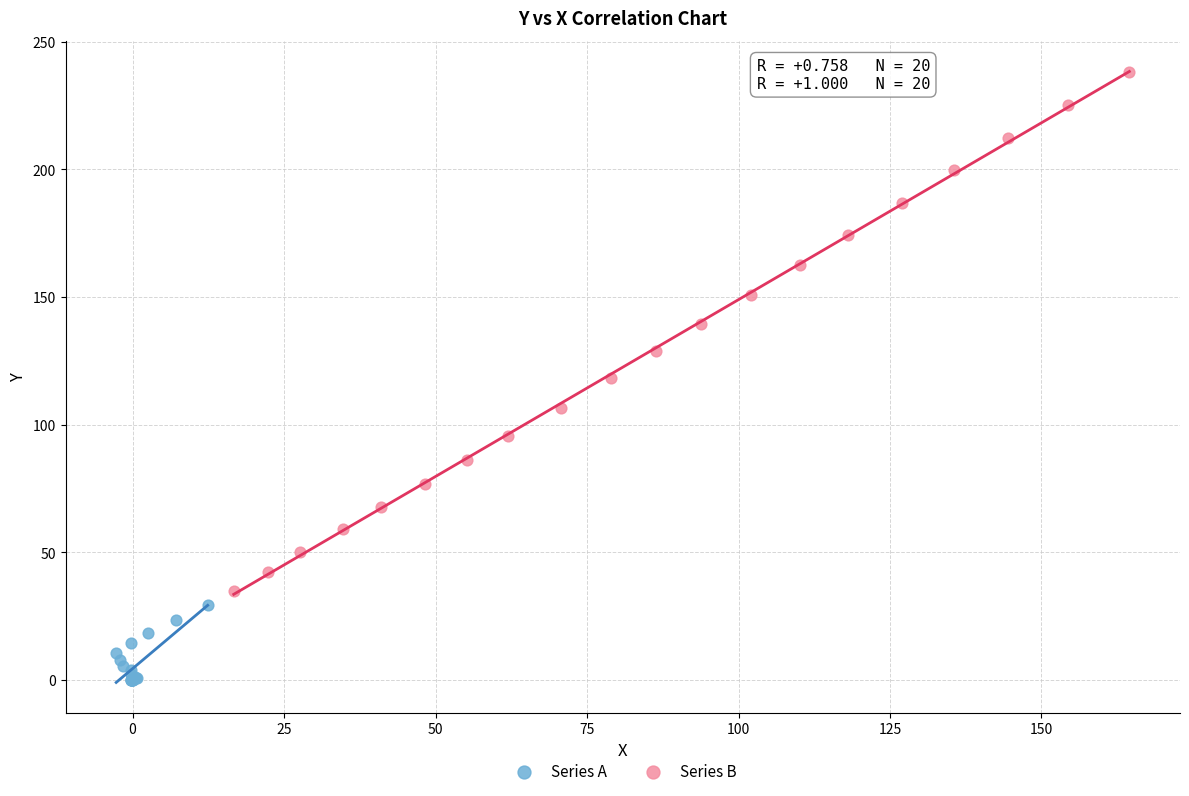

Which series contains the lowest Y value?

Series A